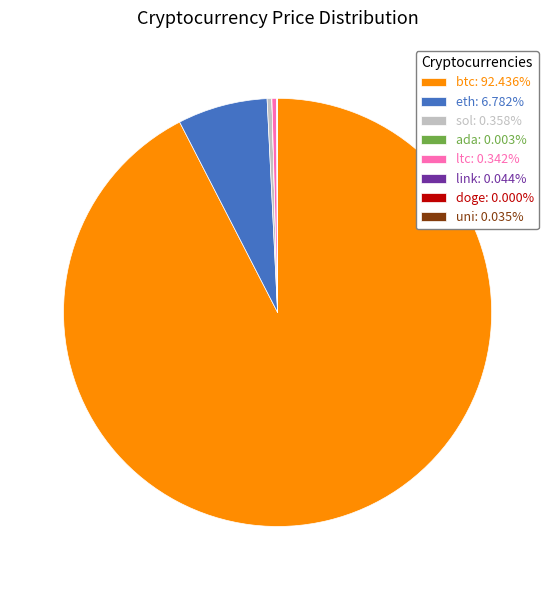

Which category has the biggest portion of the pie?

btc